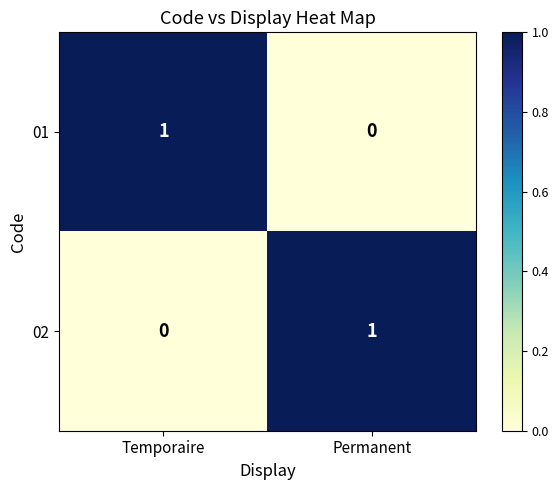

Rank the series at Permanent from lowest to highest value.

01, 02